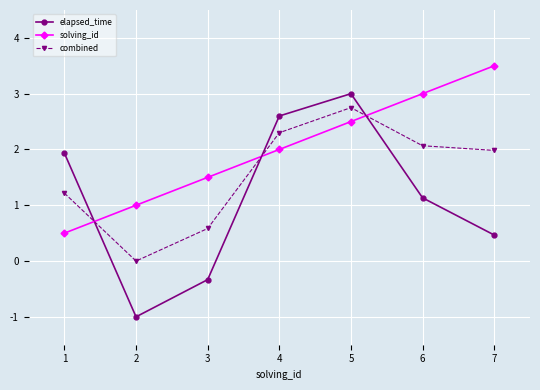

How many data points in elapsed_time are less than 1?

3